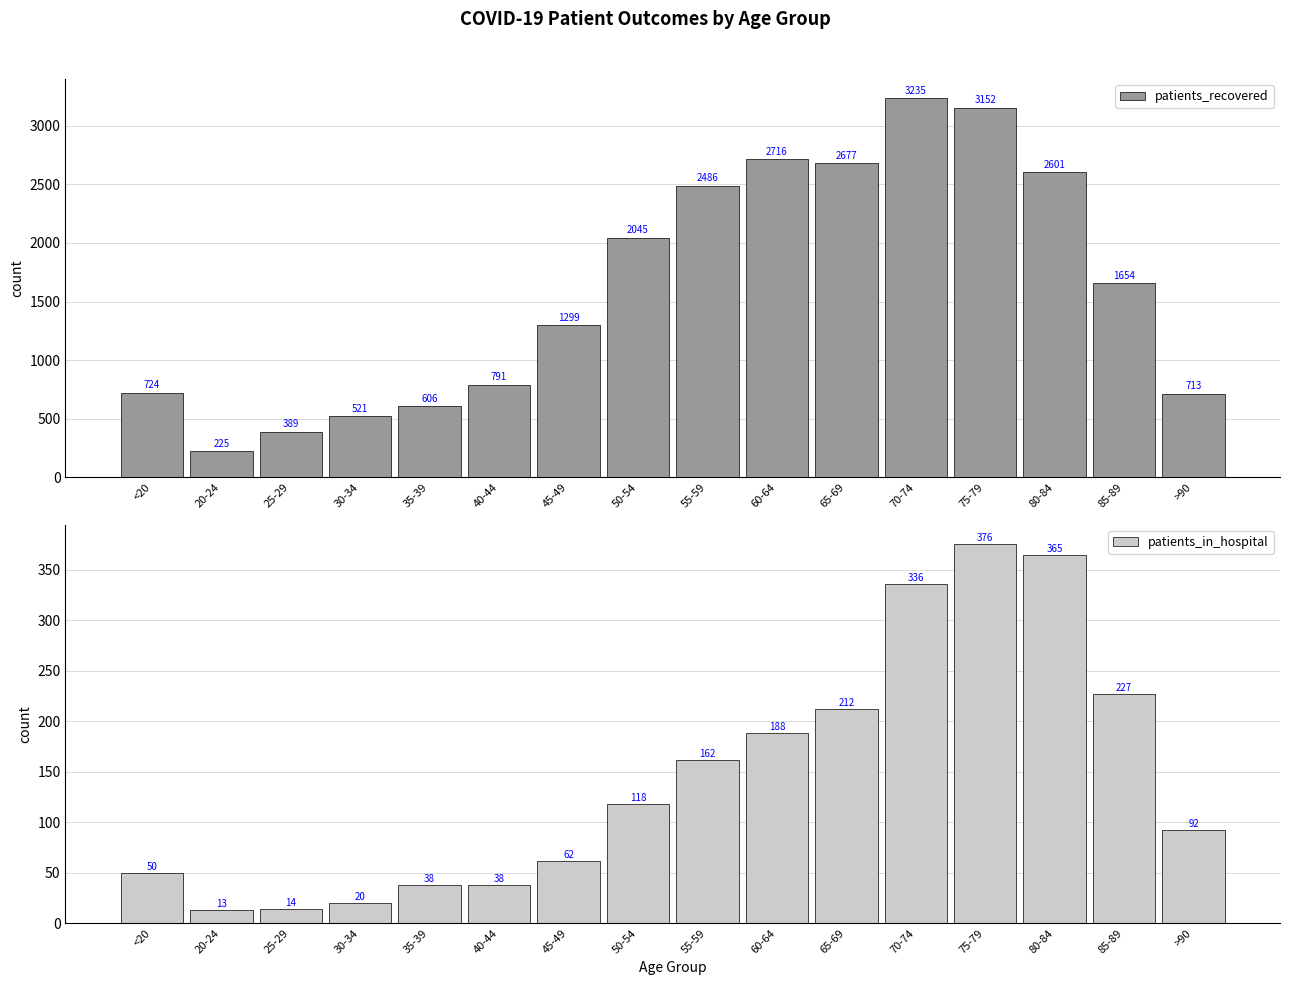

Which series has the widest spread of values?

patients_recovered